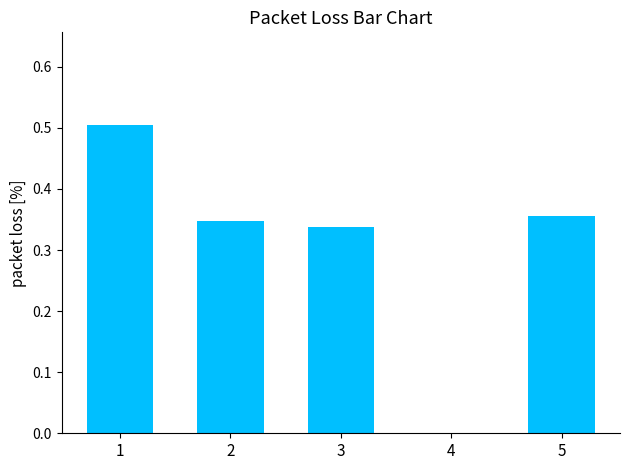

What is the sum of the values at 5 and 2?

0.7